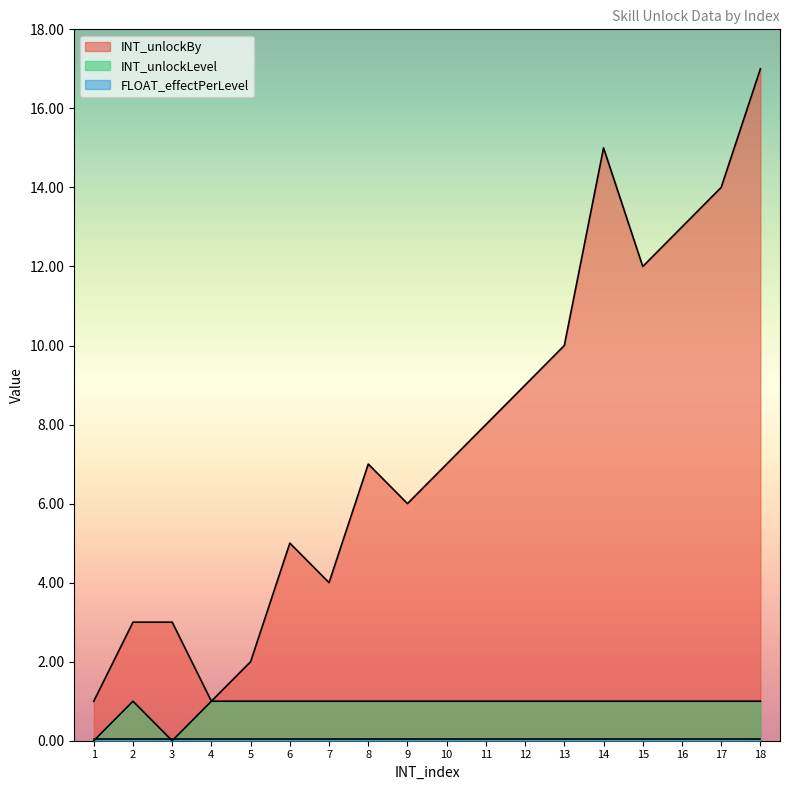

Which series has the largest total across all categories?

INT_unlockBy